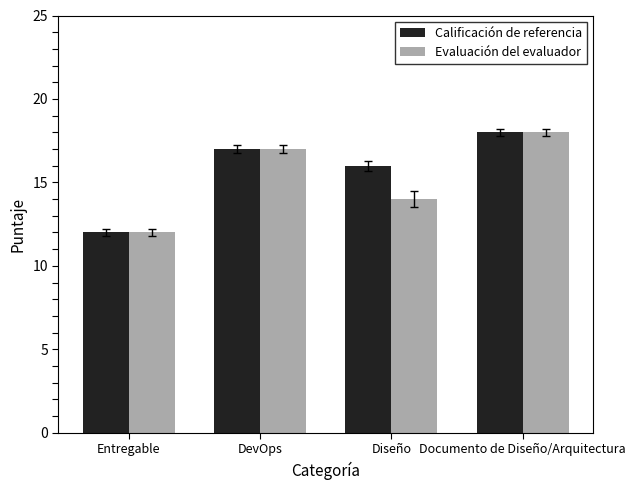

Is the value of Calificación de referencia at Documento de Diseño/Arquitectura greater than the value of Evaluación del evaluador at Diseño?

Yes